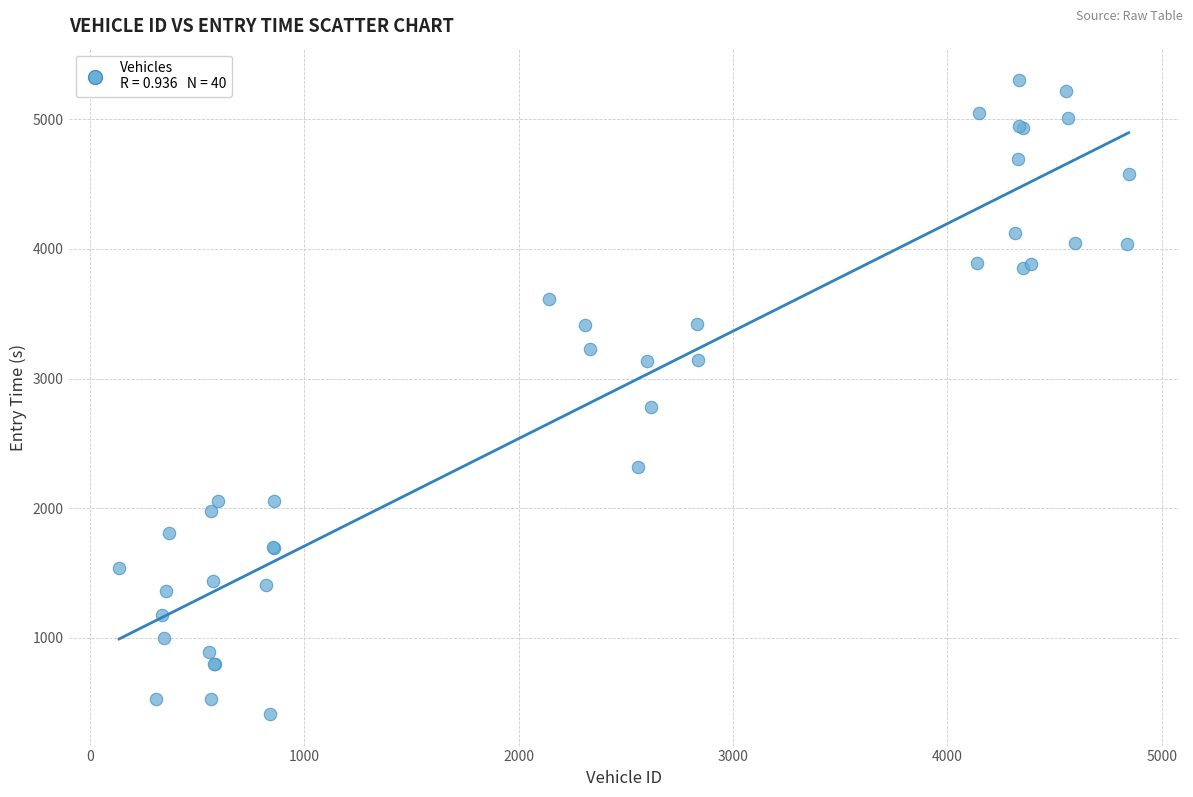

What Y value in the scatter plot is closest to 2856?

2778.3